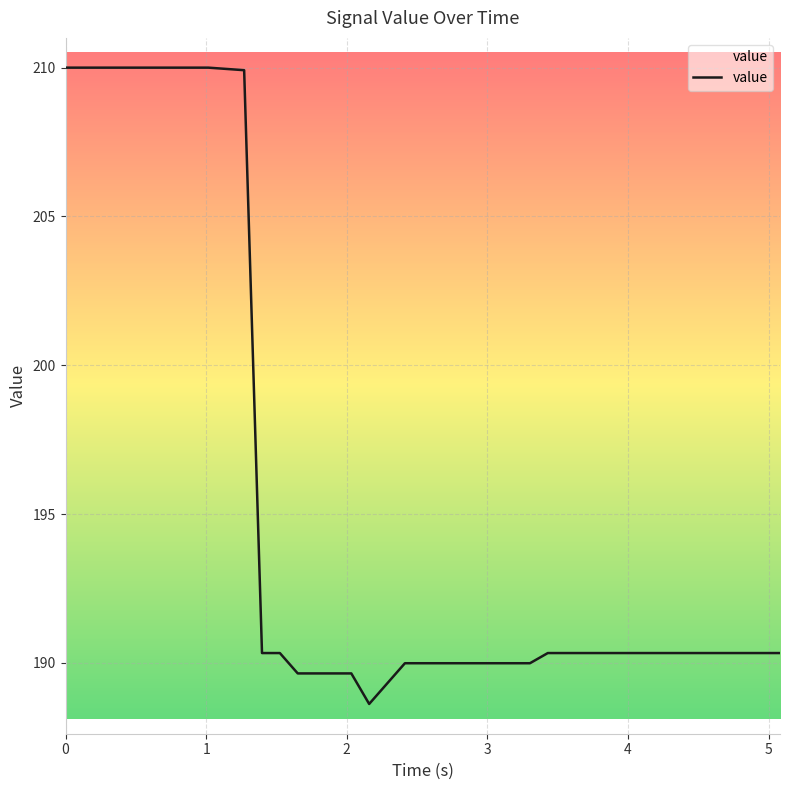

How many lines are shown in the chart?

1